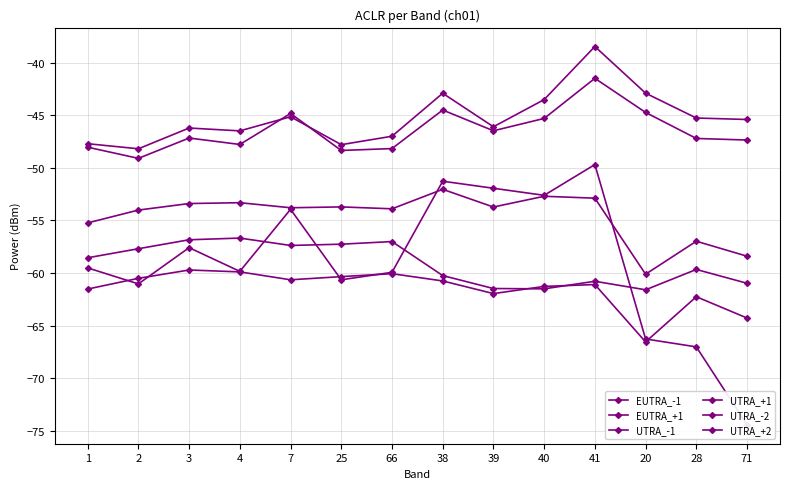

What is the spread (max minus min) of values at 20?

23.6